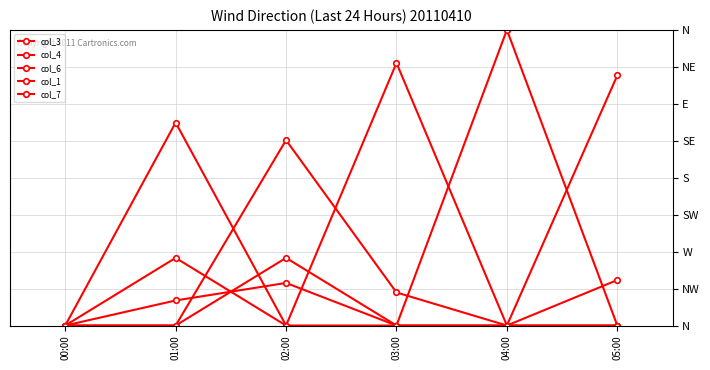

Reading right to left, list all the values displayed in this chart.

col_3: 0.8	0.0	0.1	0.6	0.0	0.0
col_4: 0.2	0.0	0.9	0.0	0.2	0.0
col_6: 0.0	1.0	0.0	0.0	0.7	0.0
col_1: 0.0	0.0	0.0	0.2	0.0	0.0
col_7: 0.0	0.0	0.0	0.1	0.1	0.0